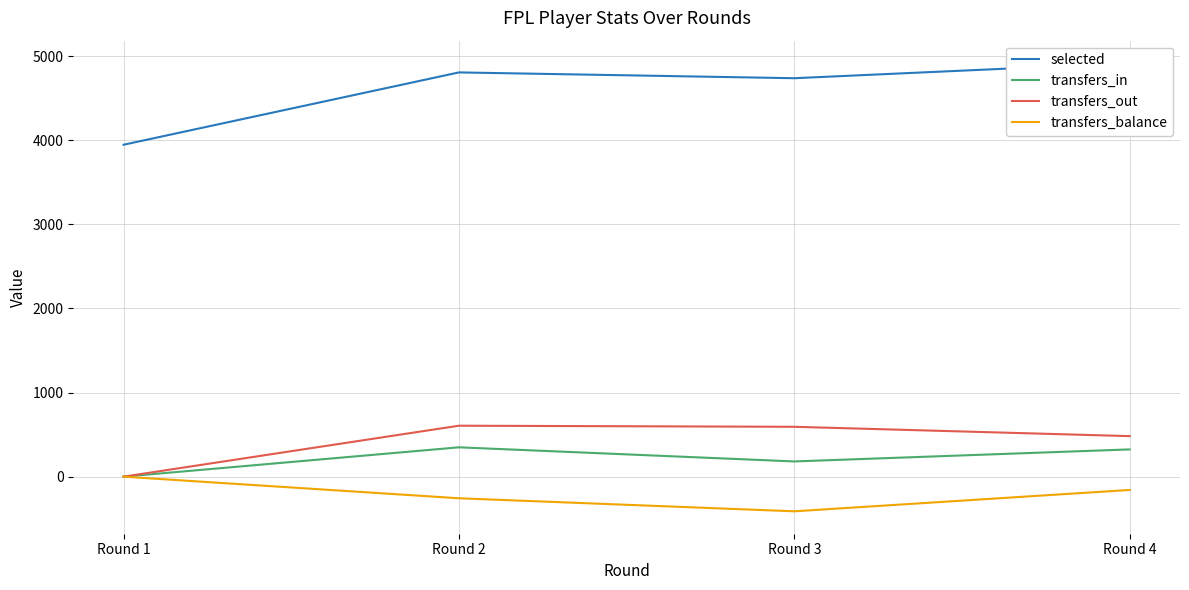

Is the value of transfers_balance at Round 2 greater than the value of selected at Round 4?

No